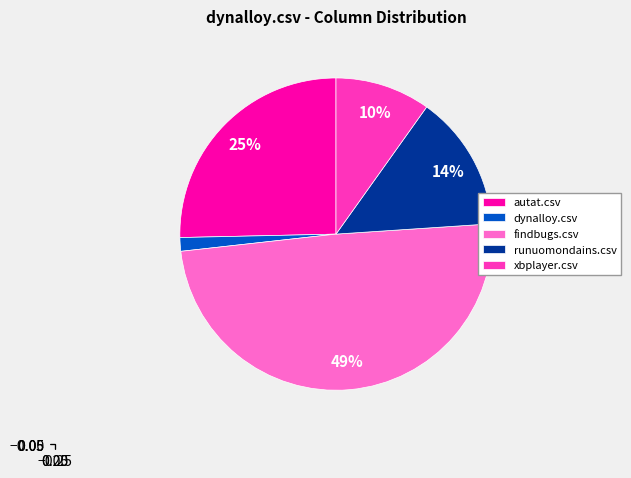

Is the sum of findbugs.csv and runuomondains.csv greater than half?

Yes